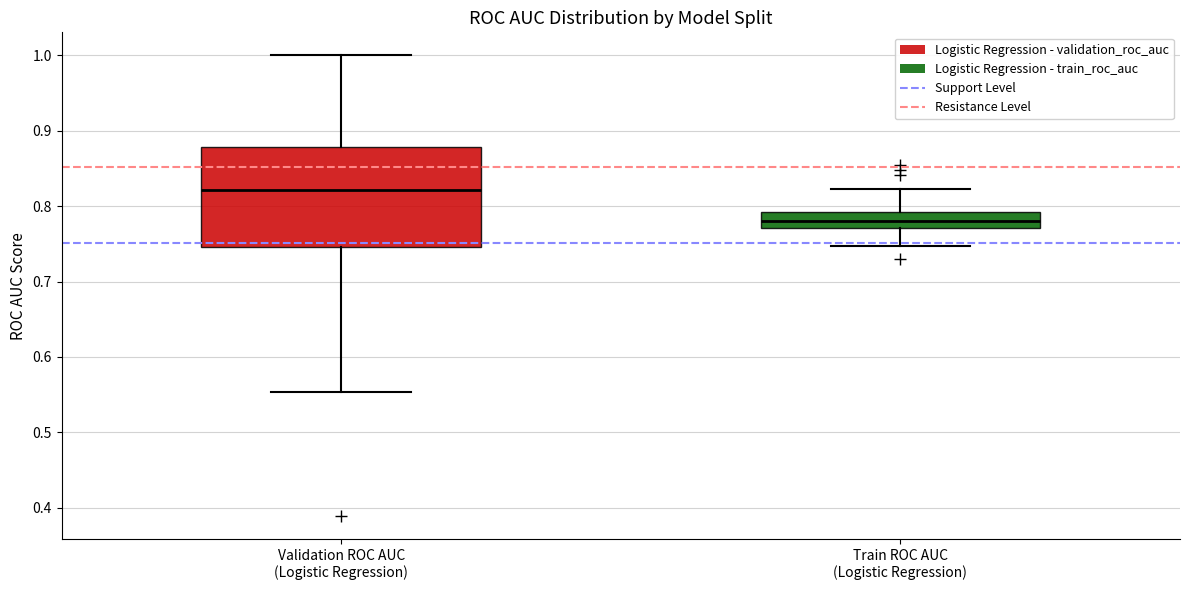

Where does the lower whisker of the box for Validation ROC AUC (Logistic Regression) end on the y-axis? The values are not printed on the chart, so give them approximately, as read against the axis.

0.55